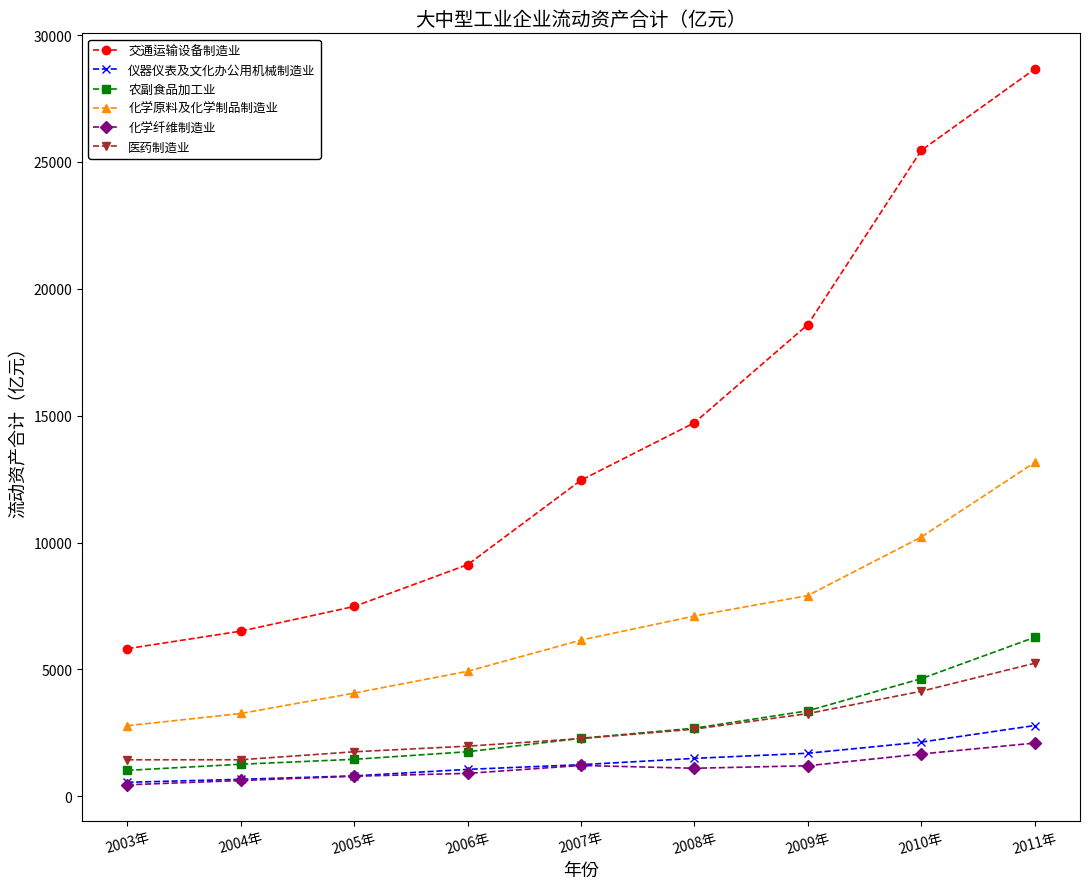

What is the total value across all series at 2005年?

16352.1